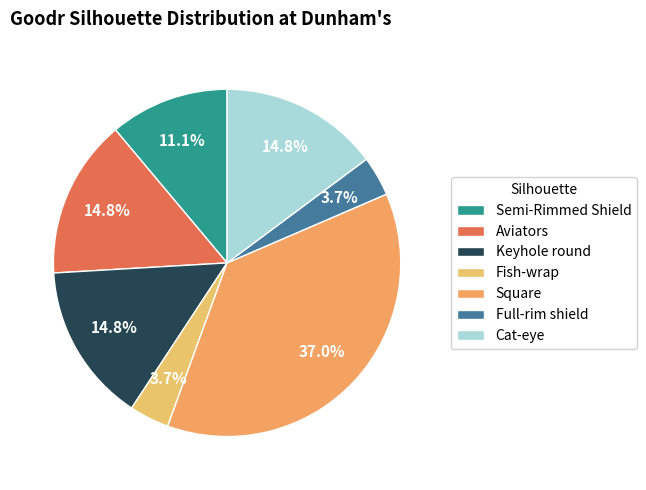

How many segments does this pie chart have?

7